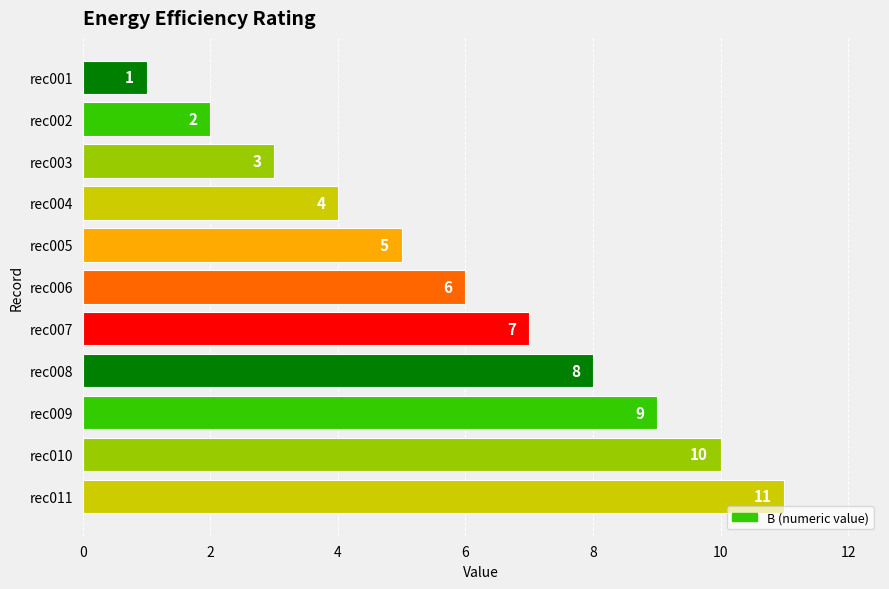

At which category does the chart reach its peak across all series?

rec011